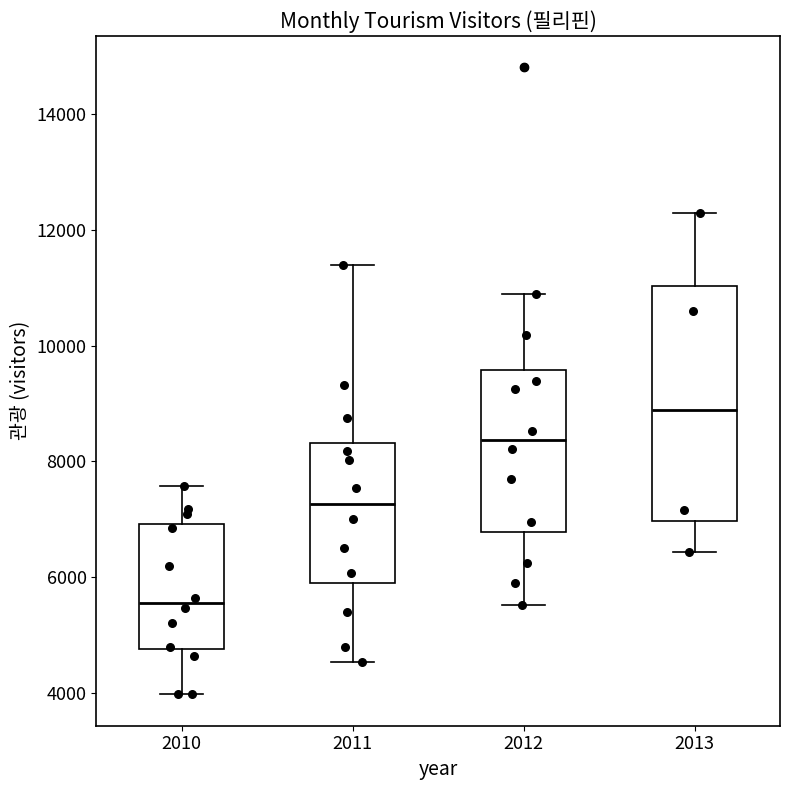

Where is the lower edge of the box at x = 2011 on the y-axis? The values are not printed on the chart, so give them approximately, as read against the axis.

5800